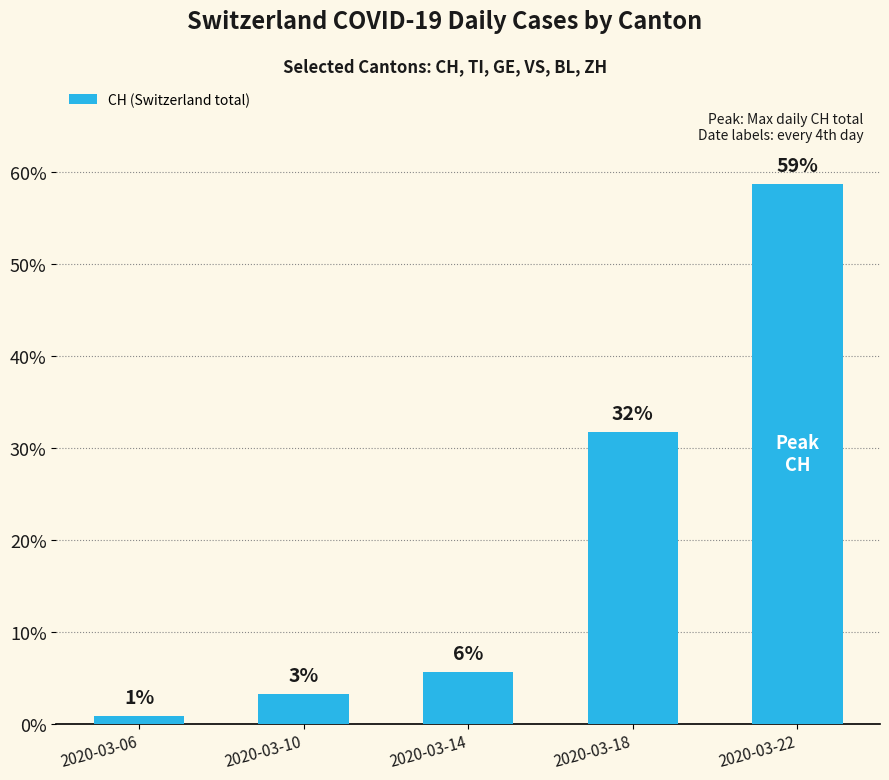

Rank the categories by value from highest to lowest.

2020-03-22, 2020-03-18, 2020-03-14, 2020-03-10, 2020-03-06